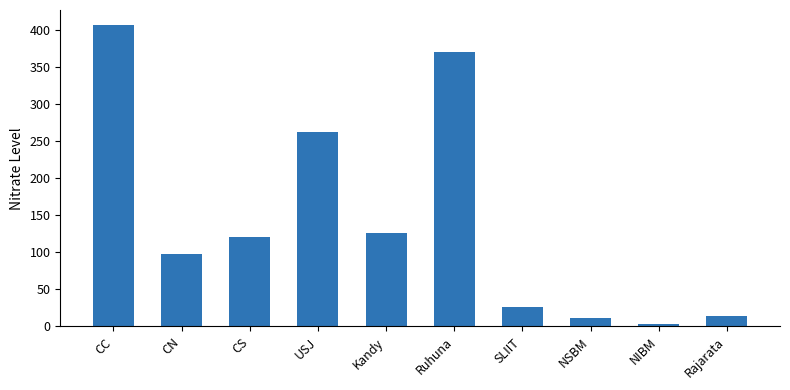

Reading left to right, transcribe all the data shown in this chart.

CC=406	CN=97	CS=121	USJ=262	Kandy=126	Ruhuna=370	SLIIT=26	NSBM=12	NIBM=3	Rajarata=14